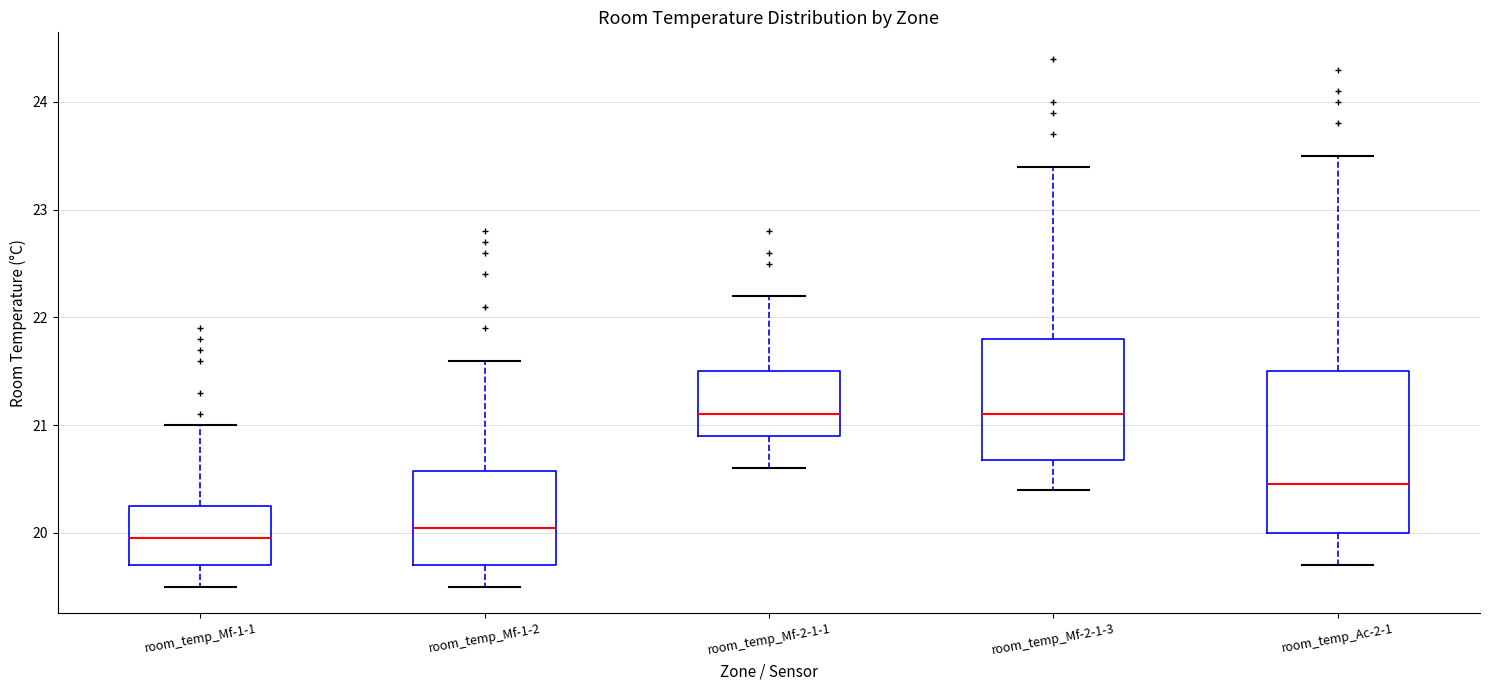

Where is the lower edge of the box for room_temp_Mf-1-1 on the y-axis? The values are not printed on the chart, so give them approximately, as read against the axis.

19.7